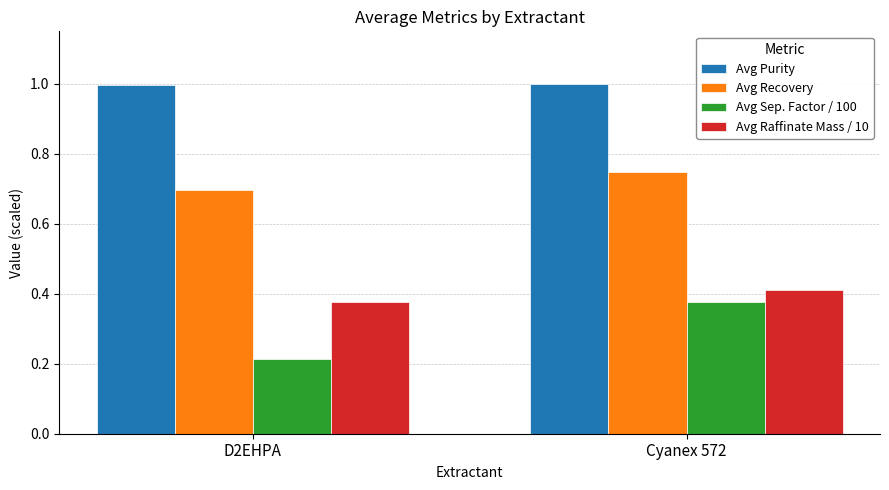

What is the total value across all series at D2EHPA?

2.3